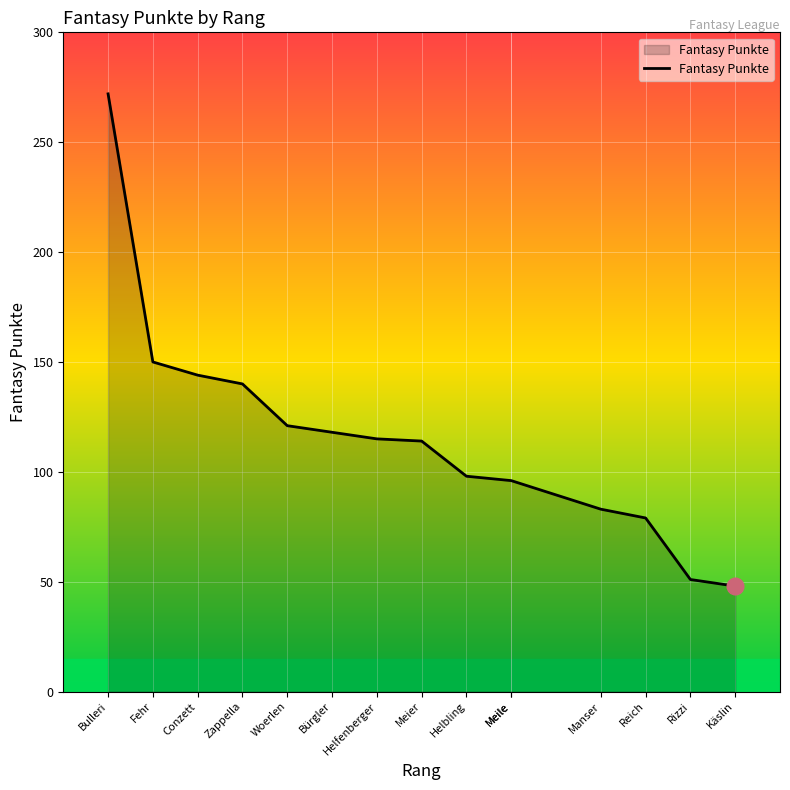

List the labels in order of value, largest first.

Bulleri, Fehr, Conzett, Zappella, Woerlen, Bürgler, Helfenberger, Meier, Helbling, Meile, Meile, Manser, Reich, Rizzi, Käslin